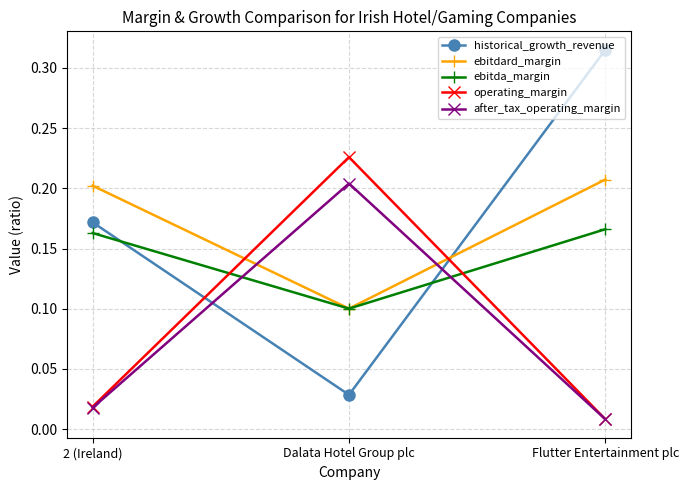

Is it true that historical_growth_revenue equals 0.5 at Flutter Entertainment plc?

False